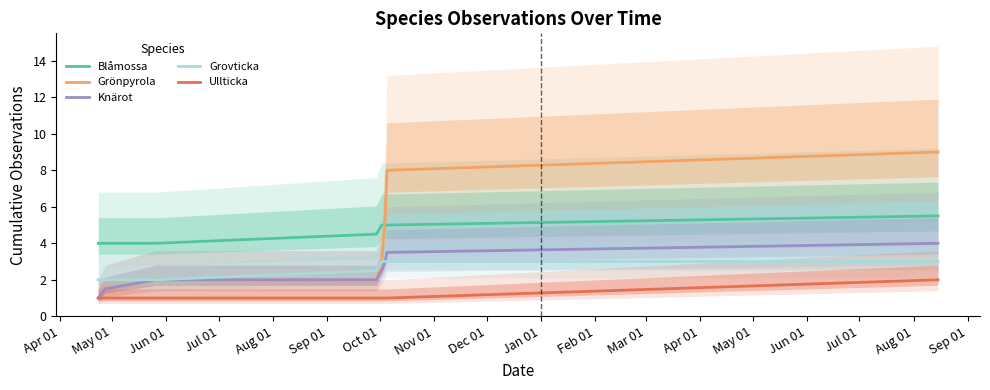

What is the lowest value of the Blåmossa series?

4.0